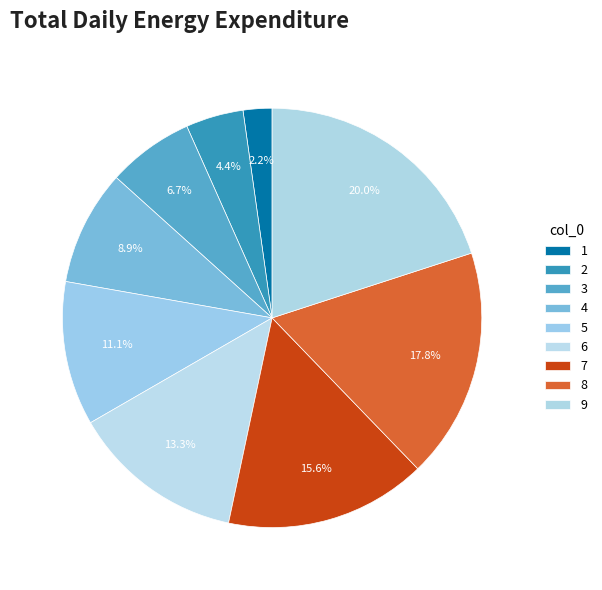

Rank the categories by value from highest to lowest.

9, 8, 7, 6, 5, 4, 3, 2, 1